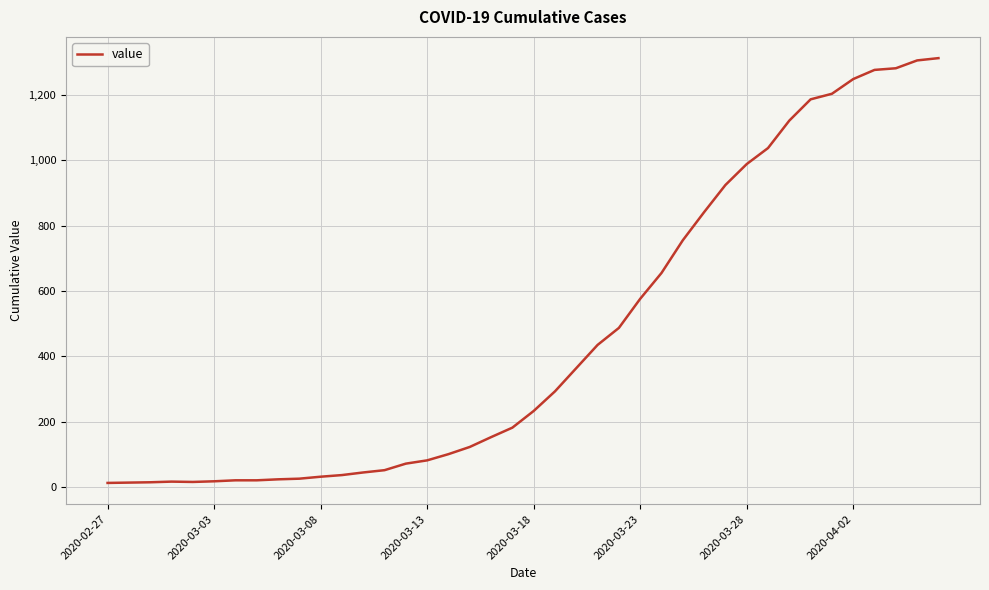

Count the number of categories in the chart.

40